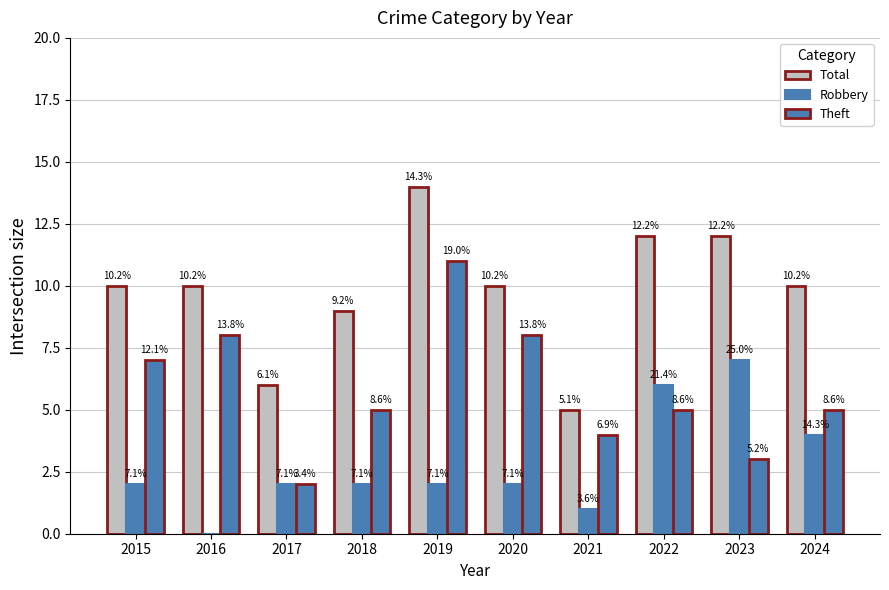

Which series has the widest spread of values?

Total